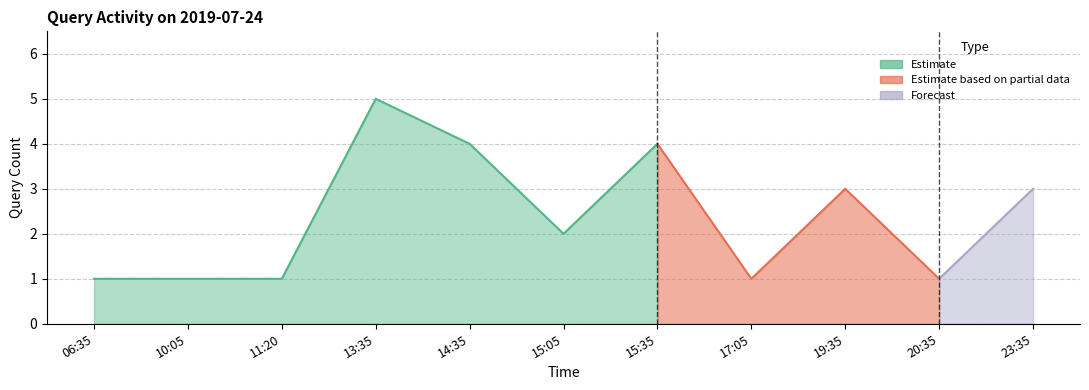

What is the difference between the values at 10:05 and 23:35?

2